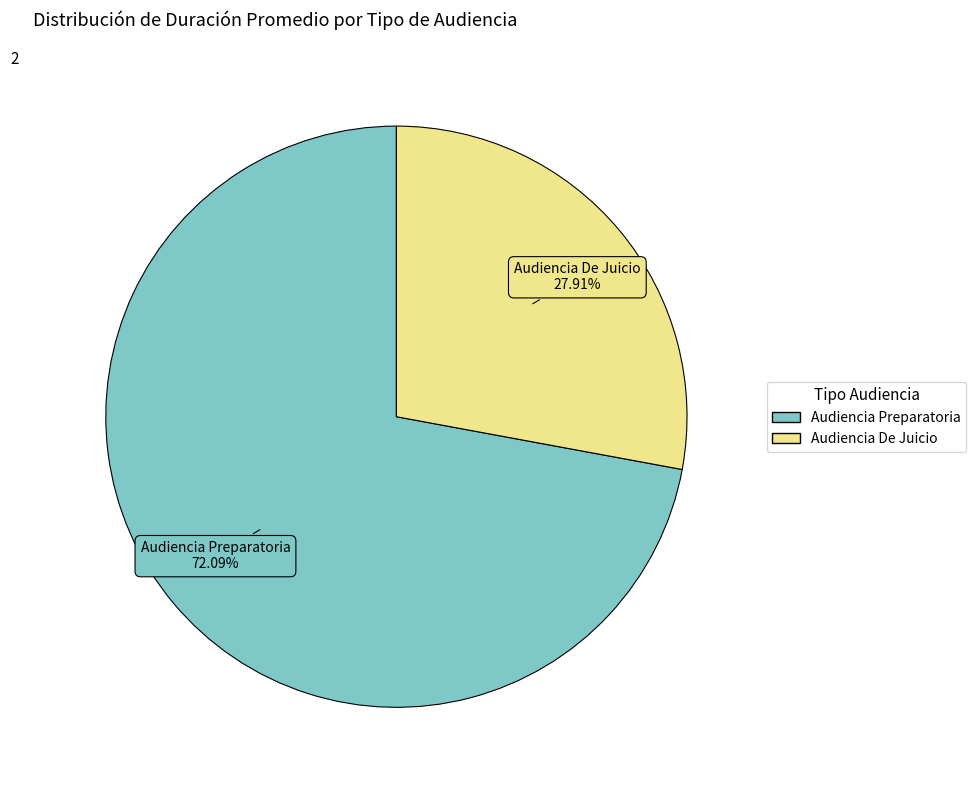

Which has a higher value, Audiencia Preparatoria or Audiencia De Juicio?

Audiencia Preparatoria